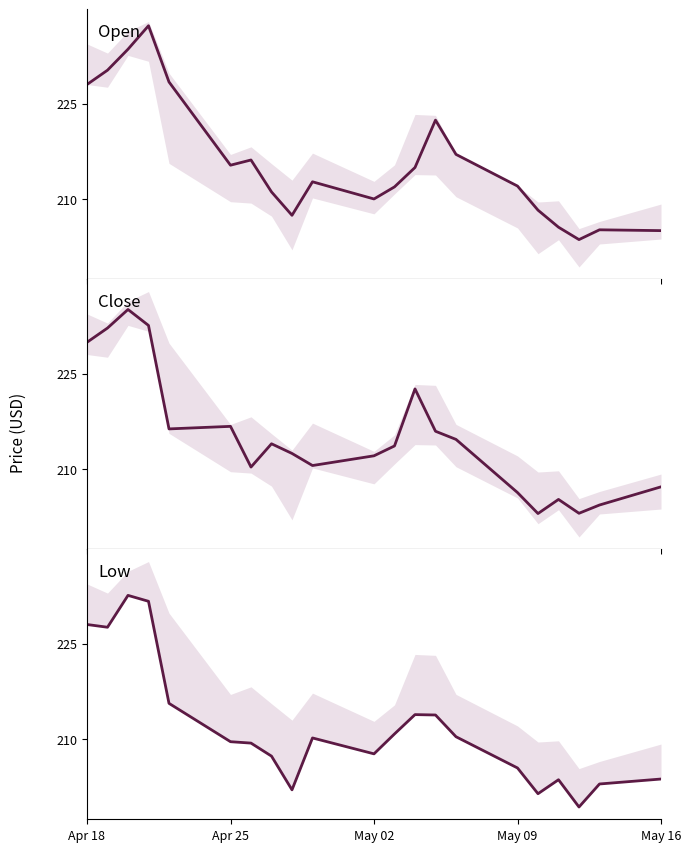

What is the sum of all Close values?

4517.9